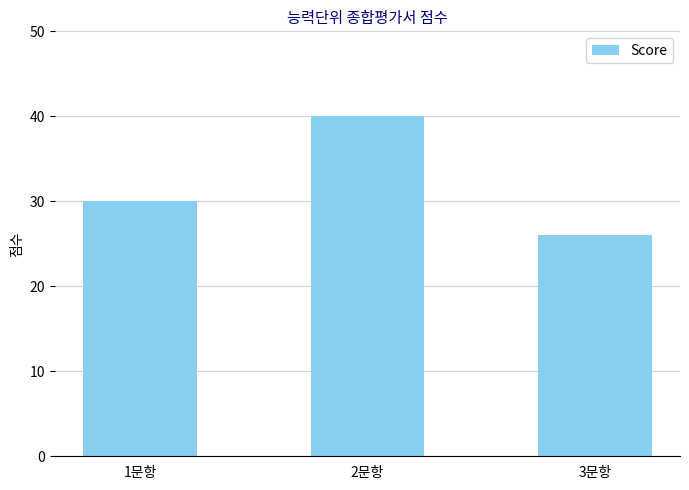

How many data points does each series have?

3